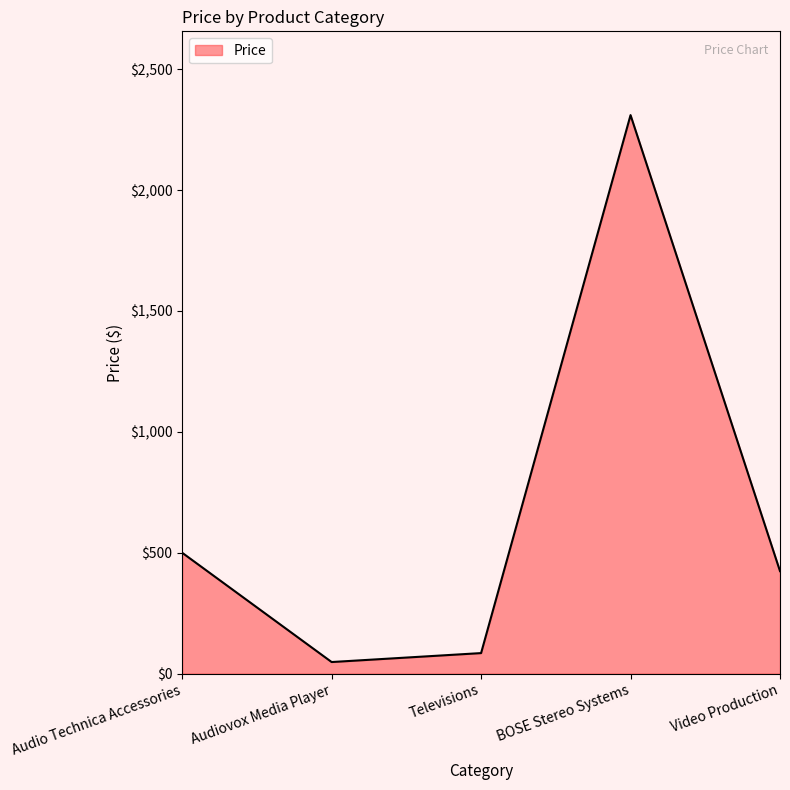

True or false: the data shows 500 at Audio Technica Accessories.

True